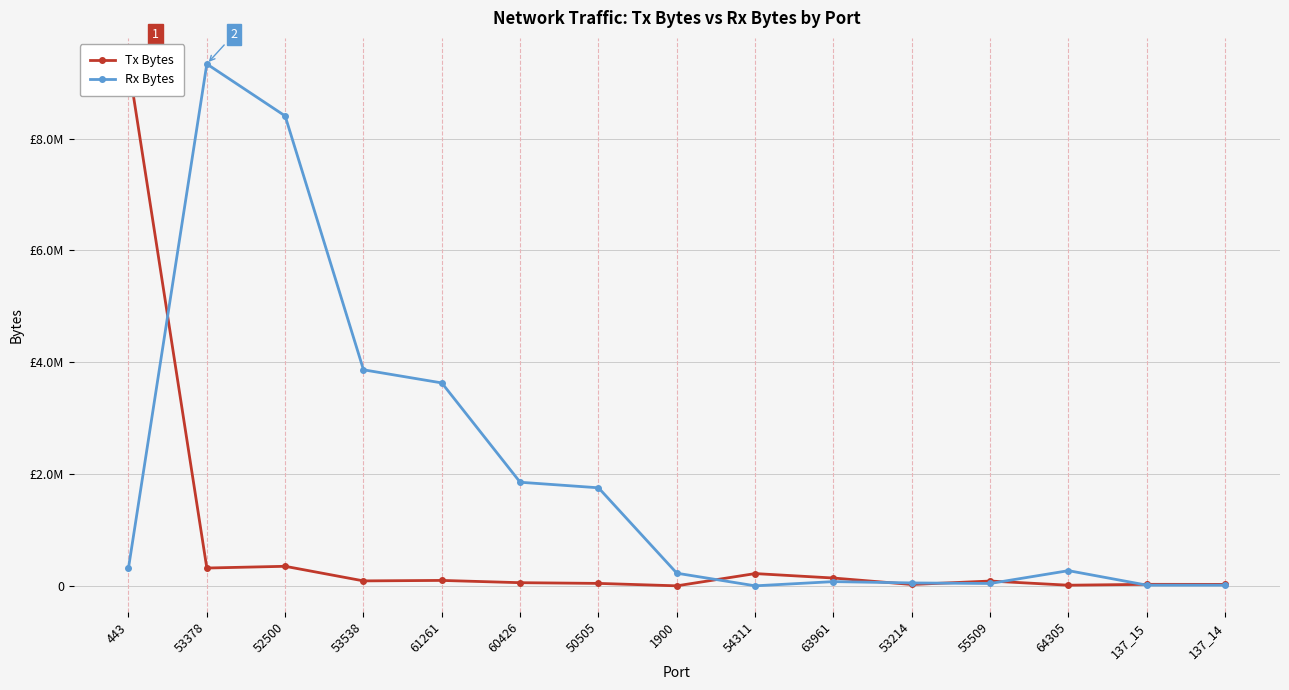

What is the highest value of the Tx Bytes series?

9333717